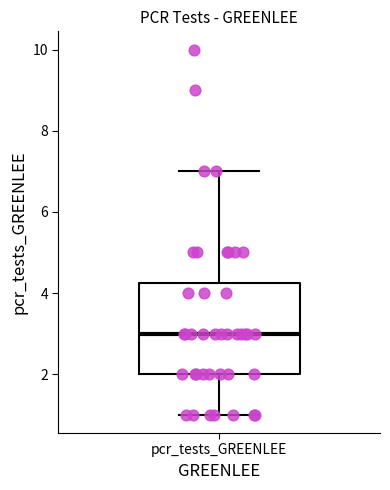

Read this box plot against the y-axis: the position of the median line, the range covered by the box, and the ends of both whiskers. The values are not printed on the chart, so give them approximately, as read against the axis.

median 3.0, box 2.0 to 4.2, whiskers 1.0 to 7.0